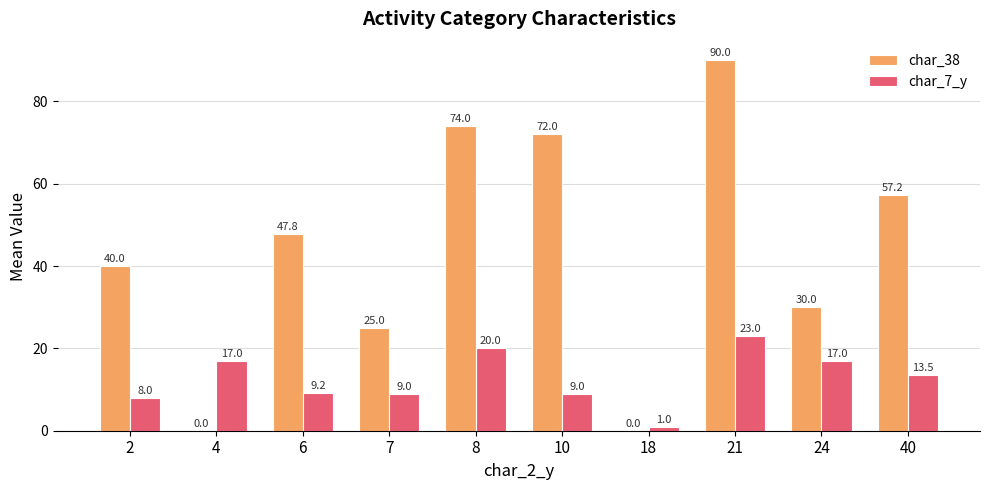

Between 10 and 40, which series saw the biggest shift?

char_38